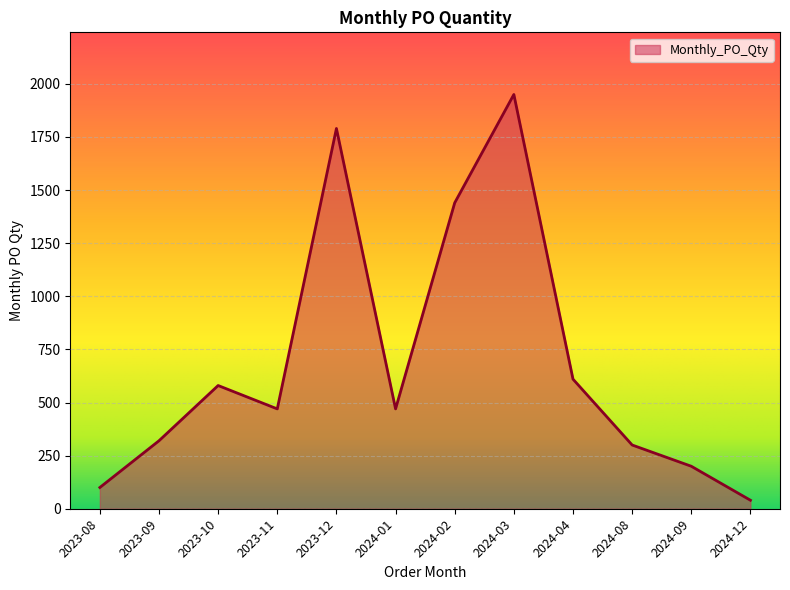

How many categories are shown in the chart?

12